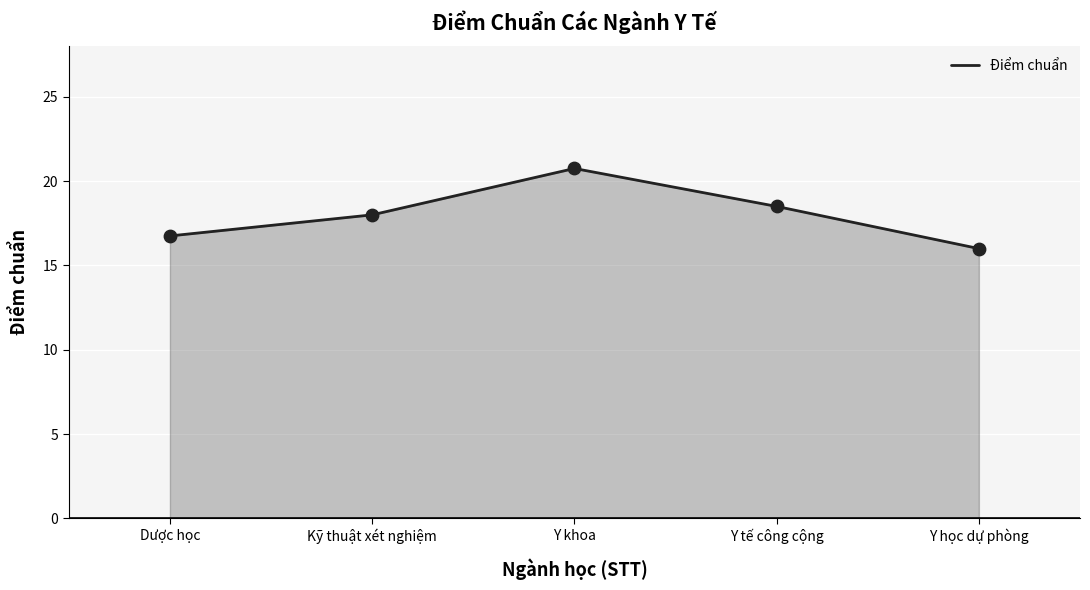

Which has a higher value, Y tế công cộng or Dược học?

Y tế công cộng